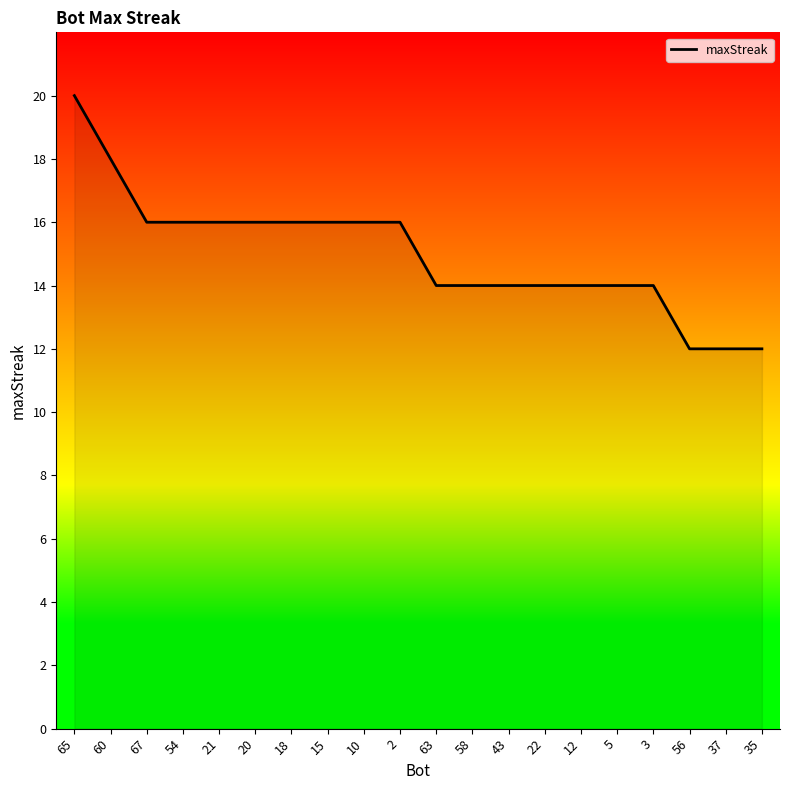

What is the change in value from 21 to 56?

-4